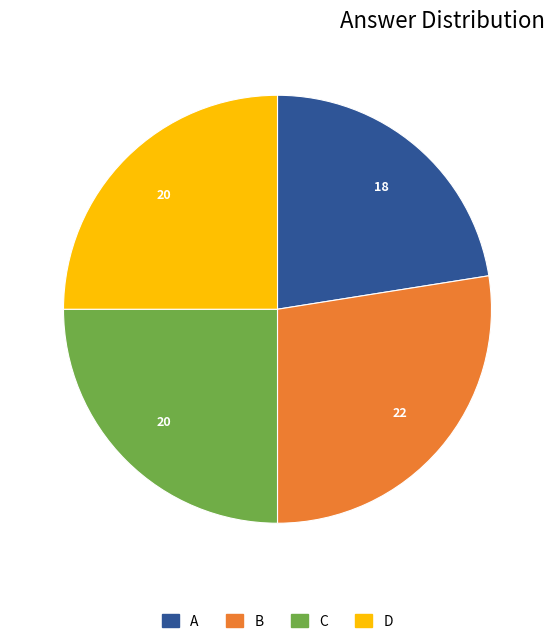

How many slices are in this pie chart?

4